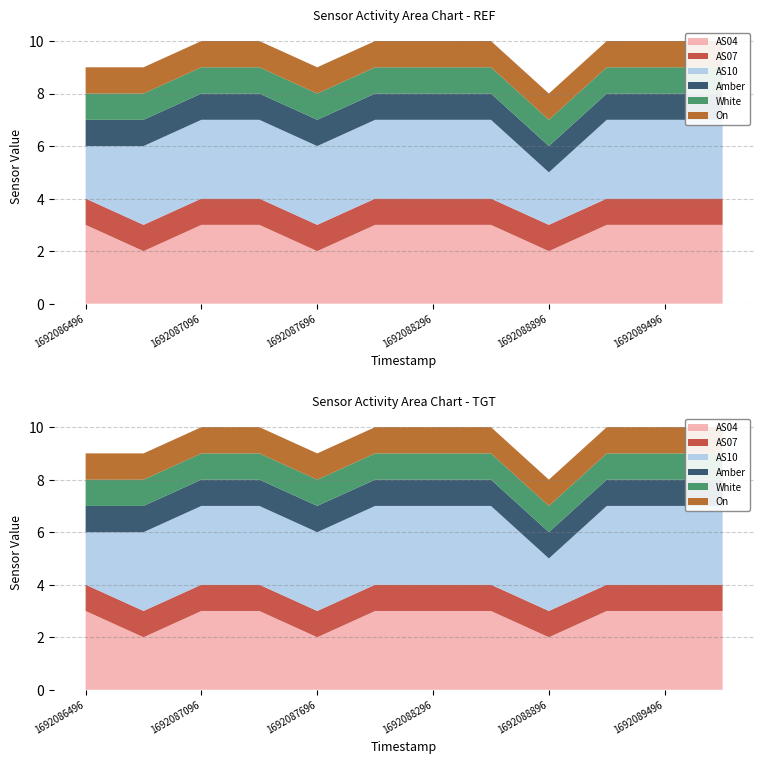

Reading right to left, list all the values displayed in this chart.

AS04: 3	3	3	2	3	3	3	2	3	3	2	3
AS07: 1	1	1	1	1	1	1	1	1	1	1	1
AS10: 3	3	3	2	3	3	3	3	3	3	3	2
Amber: 1	1	1	1	1	1	1	1	1	1	1	1
White: 1	1	1	1	1	1	1	1	1	1	1	1
On: 1	1	1	1	1	1	1	1	1	1	1	1